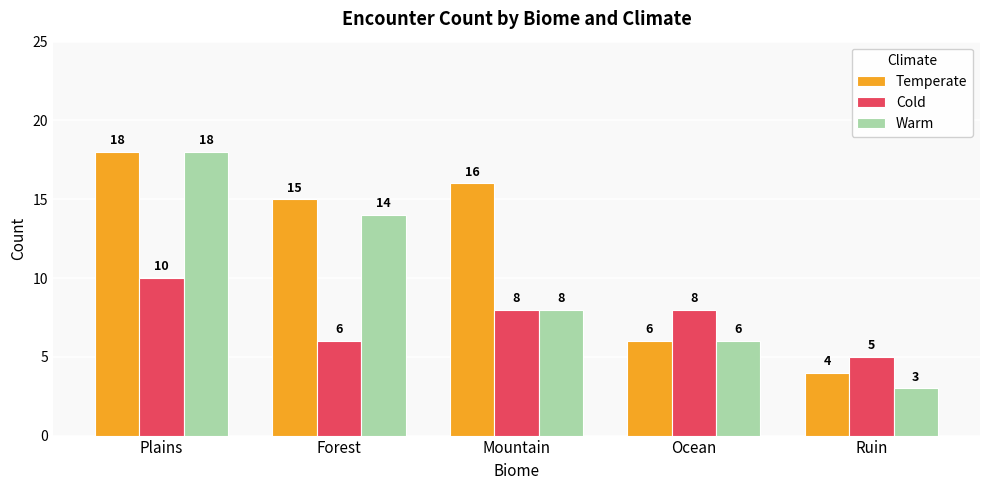

Which series has the largest total across all categories?

Temperate